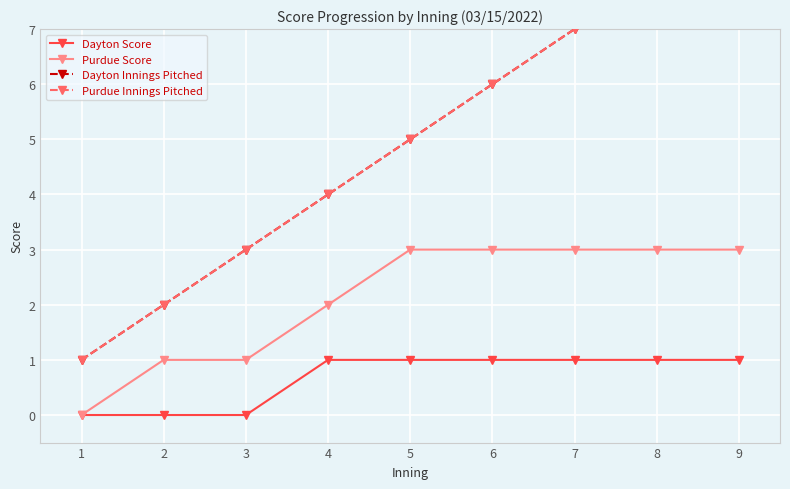

At which label does Dayton Score reach its minimum?

1